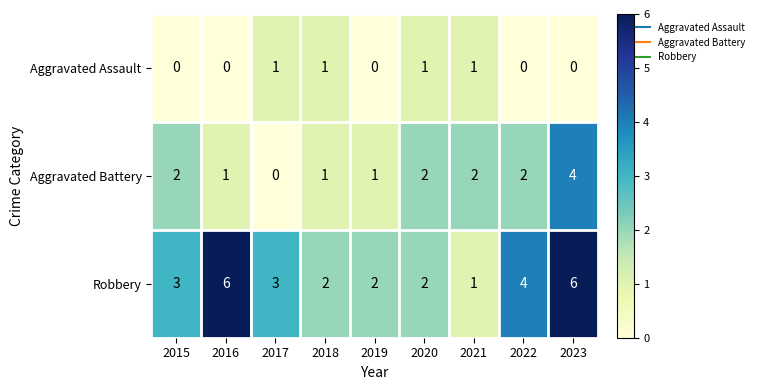

True or false: Robbery has a value of 6 at 2023.

True